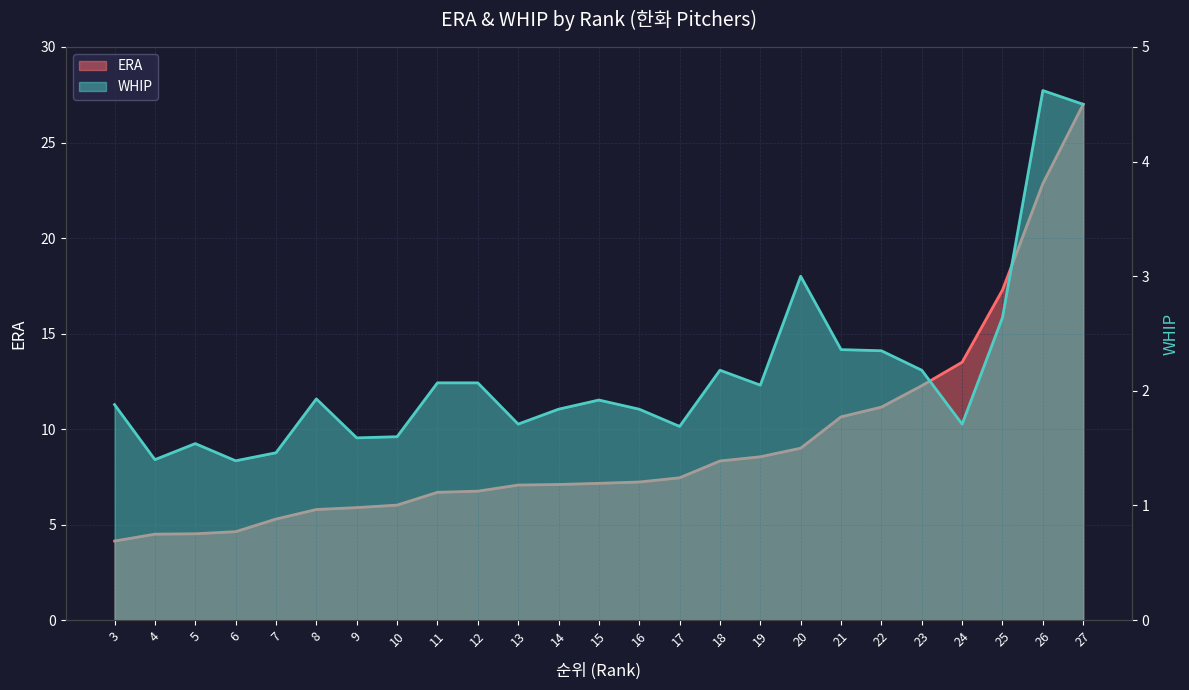

True or false: WHIP and ERA intersect in this chart.

False